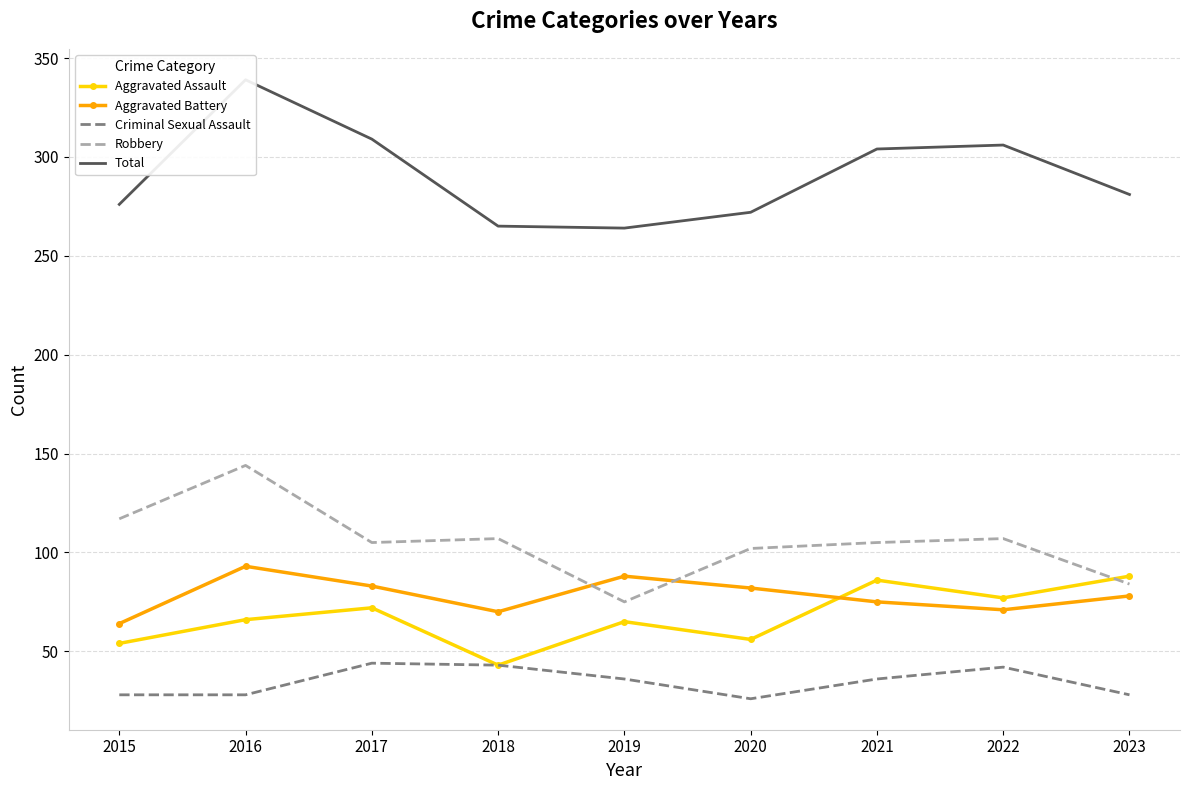

Is this an area chart (filled region under the line)?

No